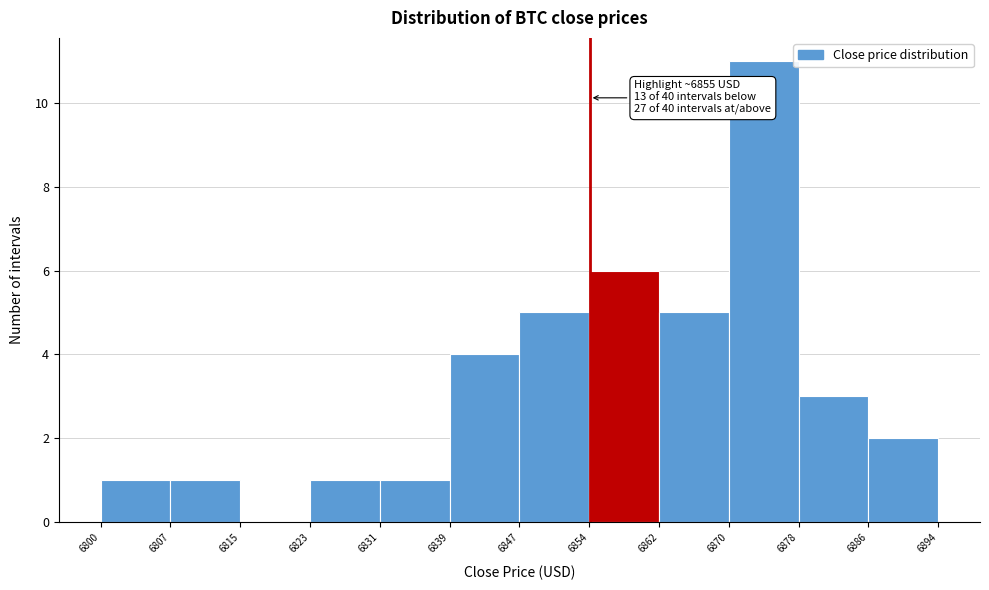

Over which range of the x-axis is the bar tallest?

6870 to 6878